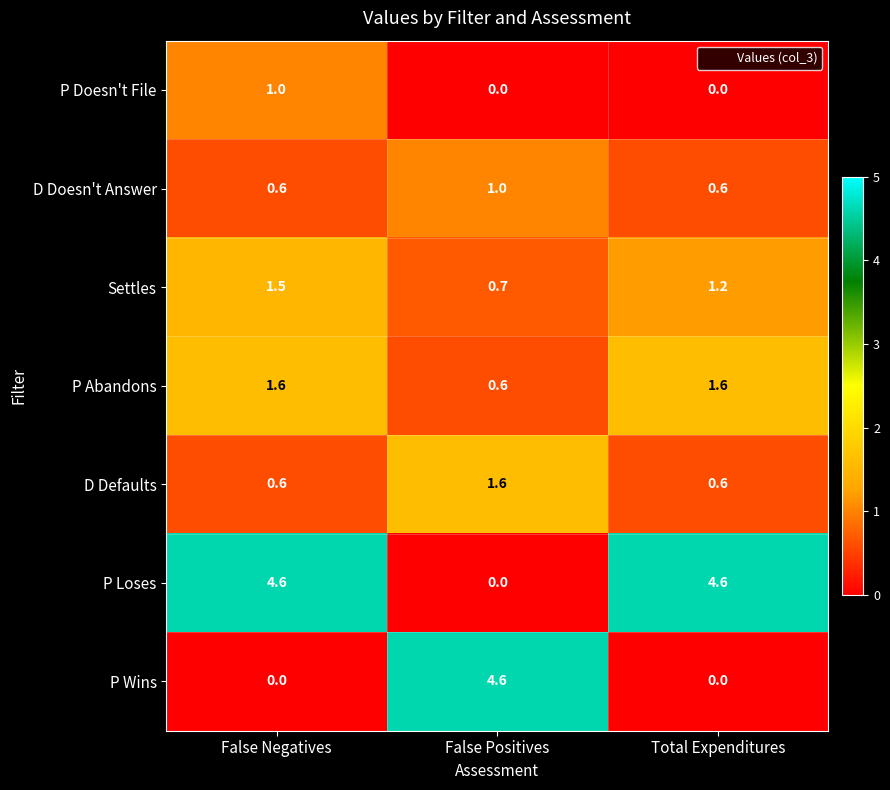

The D Doesn't Answer series shows 0.6 at False Negatives. True or false?

True